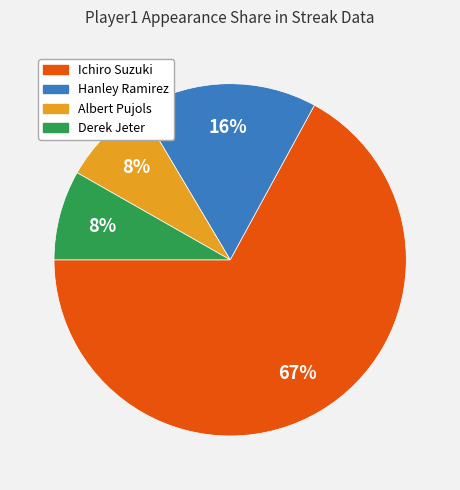

To the nearest percent, what portion does Albert Pujols represent?

8%